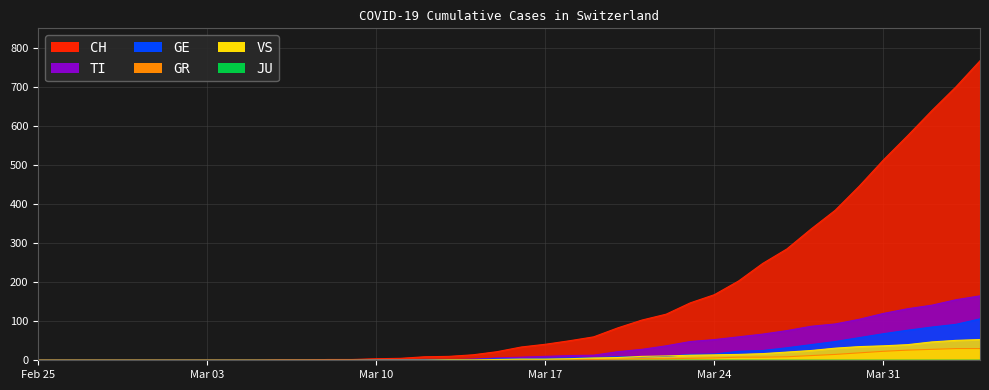

True or false: TI has more than 1 interior local peaks.

False